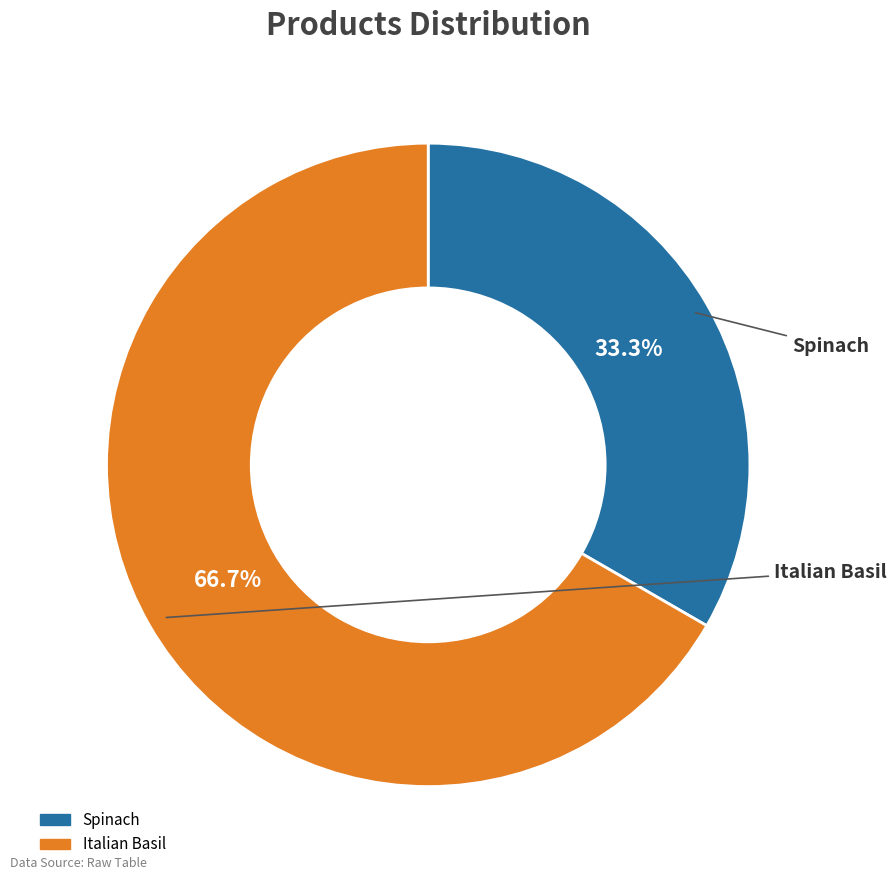

To the nearest percent, what is the average slice percentage?

50%